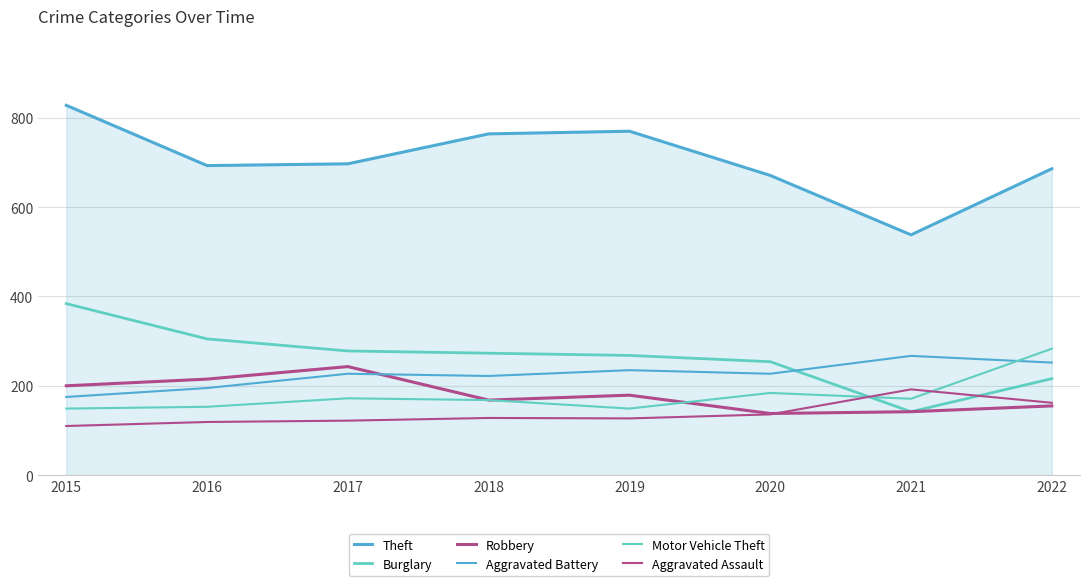

How many lines are shown in the chart?

6